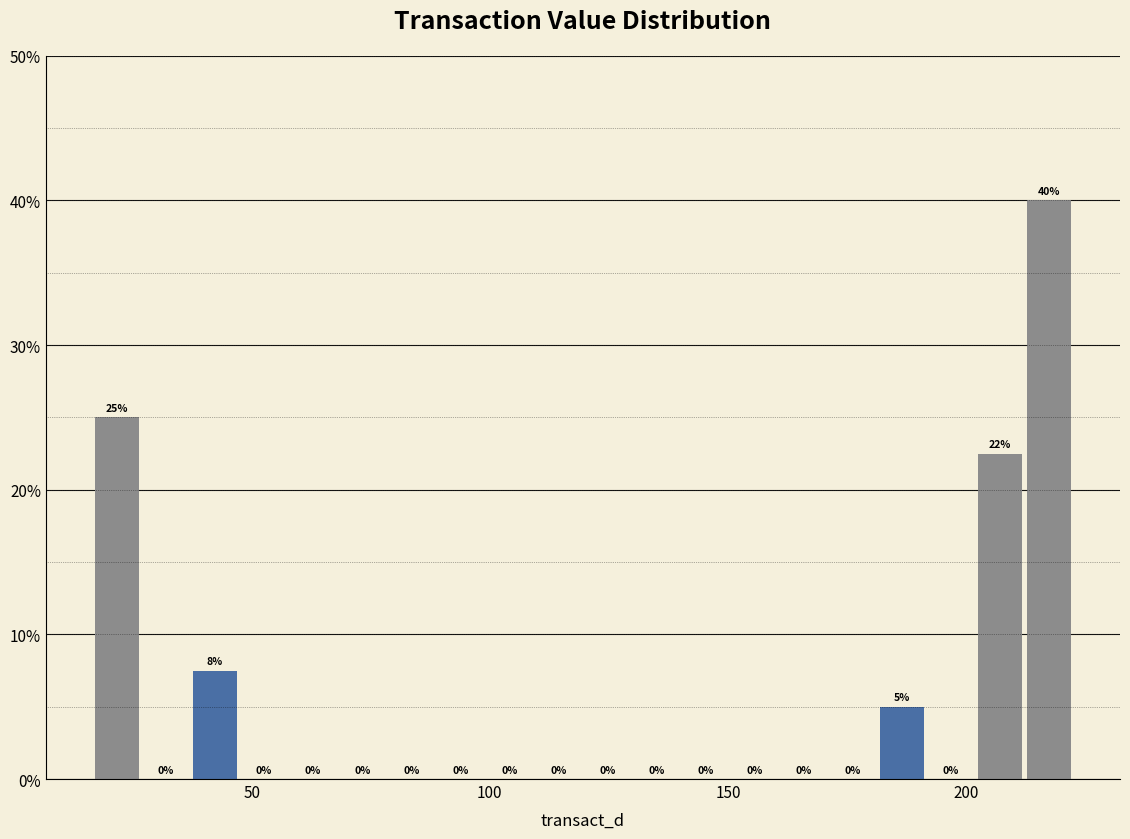

Read against the x-axis, roughly where is the centre of the tallest bar?

215